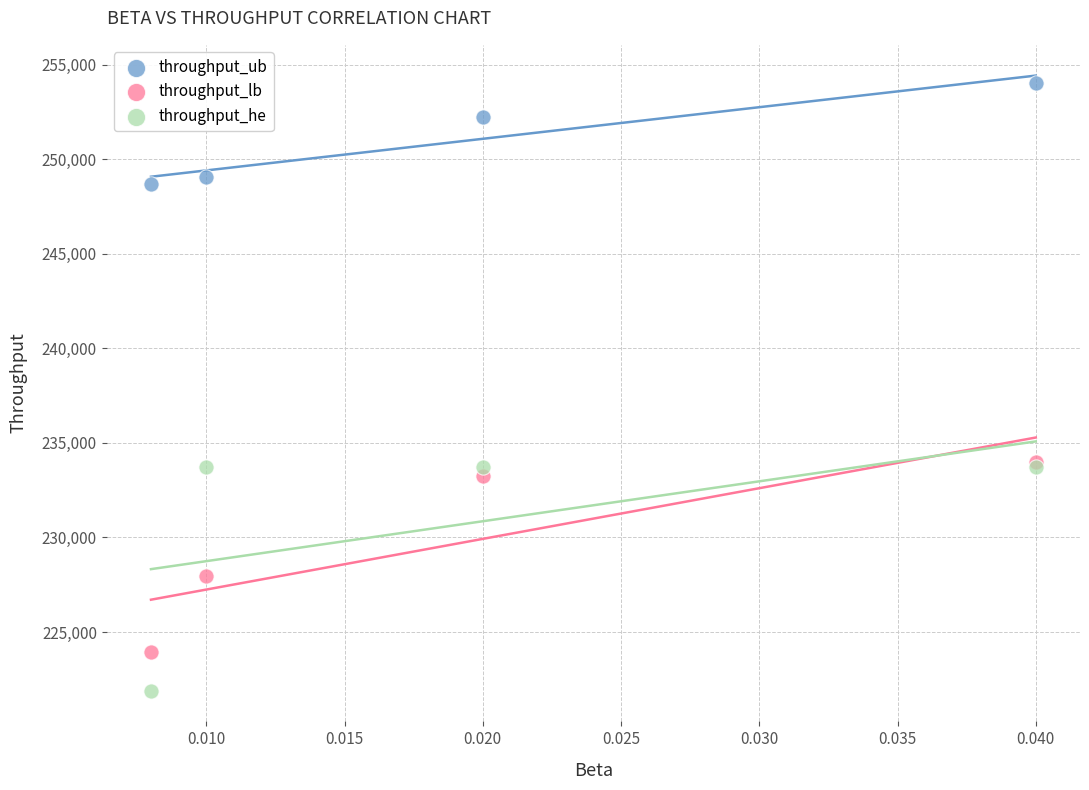

What are all the series names shown in the legend?

throughput_ub, throughput_lb, throughput_he